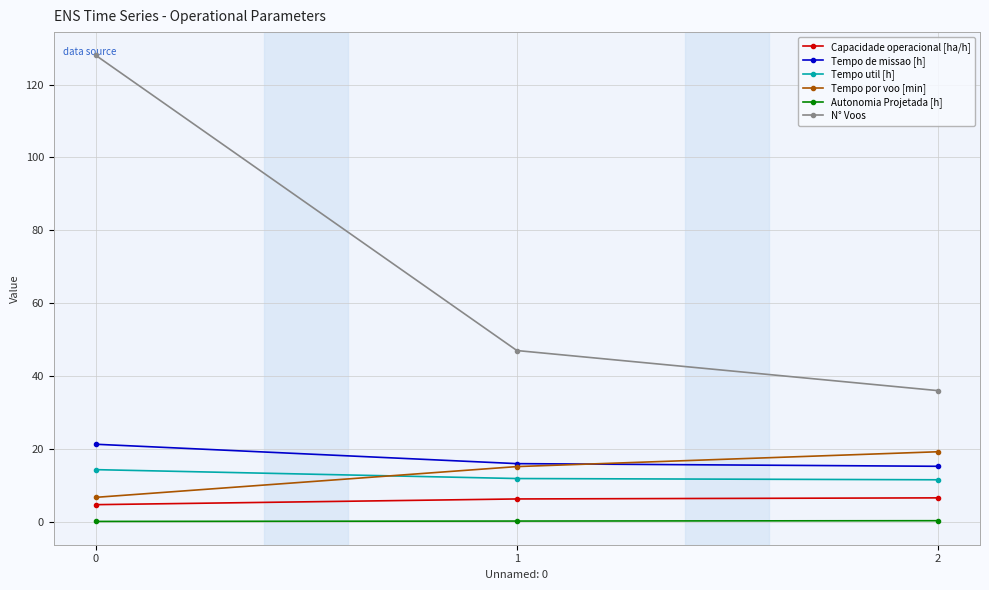

What is the difference between the second highest and minimum values in the Capacidade operacional [ha/h] series?

1.6